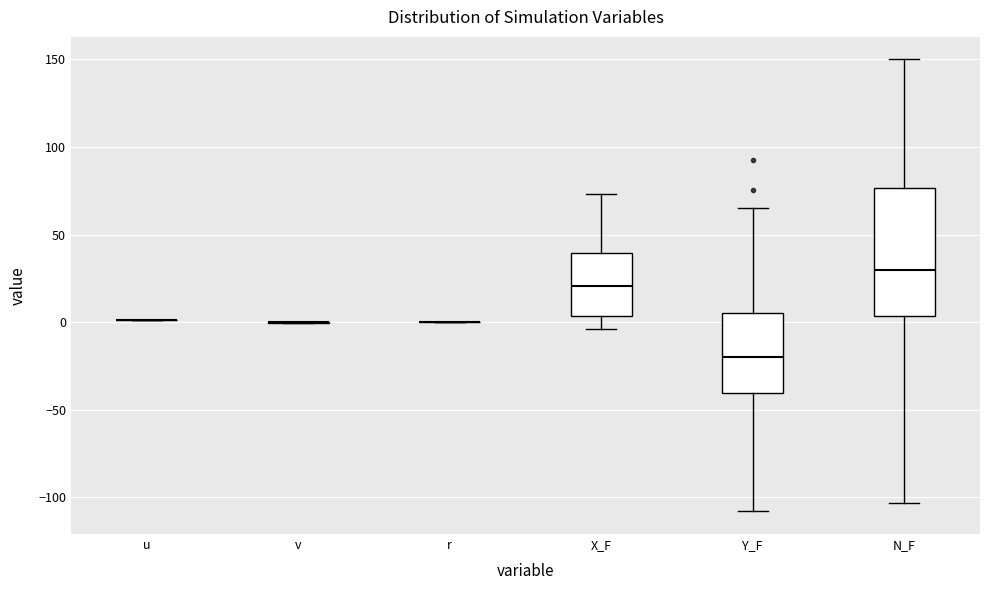

Reading left to right, transcribe this box plot: for each box, give where its median line is, the range the box spans, and where its two whiskers end, as read against the y-axis. The values are not printed on the chart, so give them approximately, as read against the axis.

u: box collapsed to a line at 0, whiskers 0 to 0
v: box collapsed to a line at 0, whiskers 0 to 0
r: box collapsed to a line at 0, whiskers 0 to 0
X_F: median 20, box 5 to 40, whiskers -5 to 75
Y_F: median -20, box -40 to 5, whiskers -110 to 65
N_F: median 30, box 5 to 75, whiskers -105 to 150